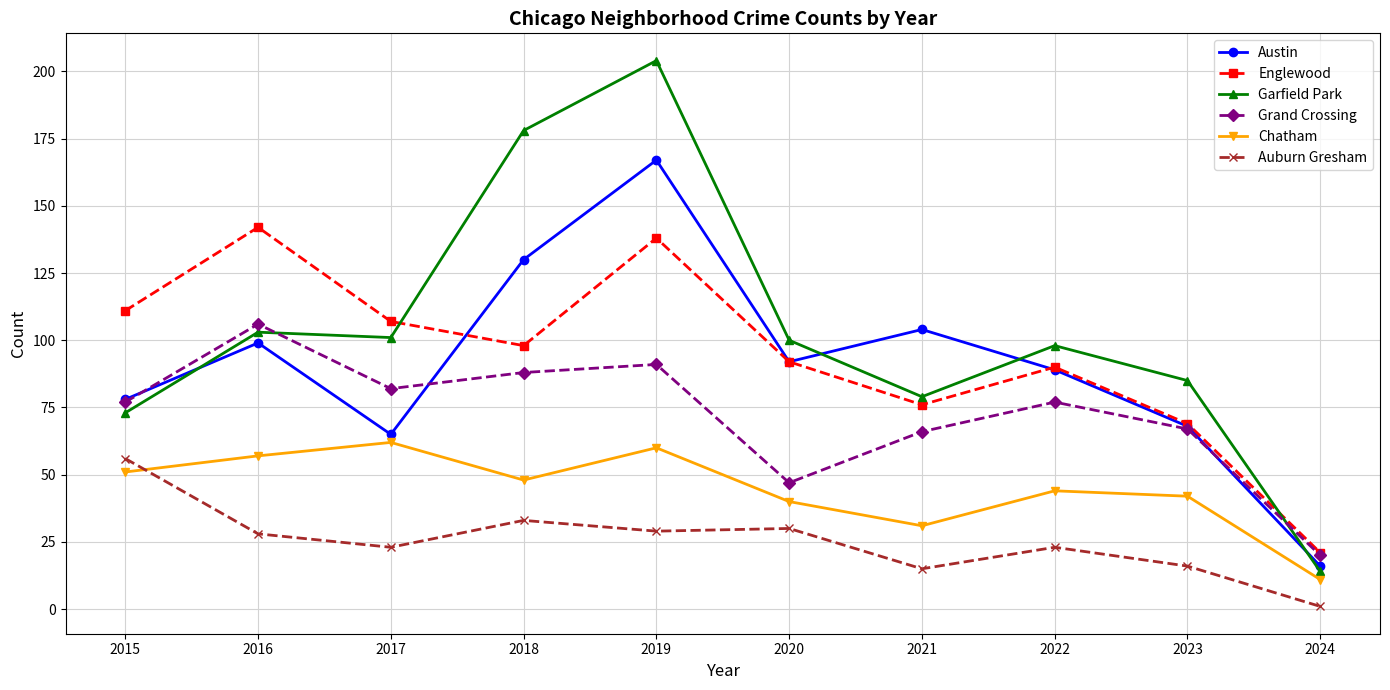

What is the spread (max minus min) of values at 2020?

70